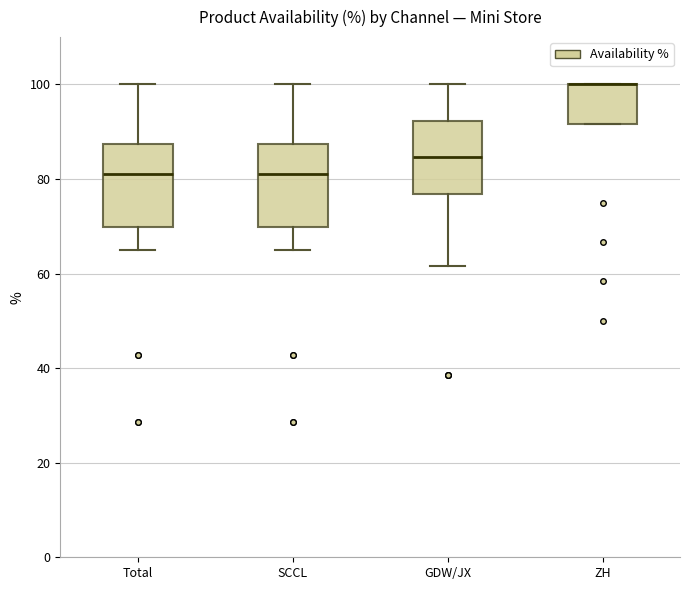

Where does the median line of the box for SCCL sit on the y-axis? The values are not printed on the chart, so give them approximately, as read against the axis.

80